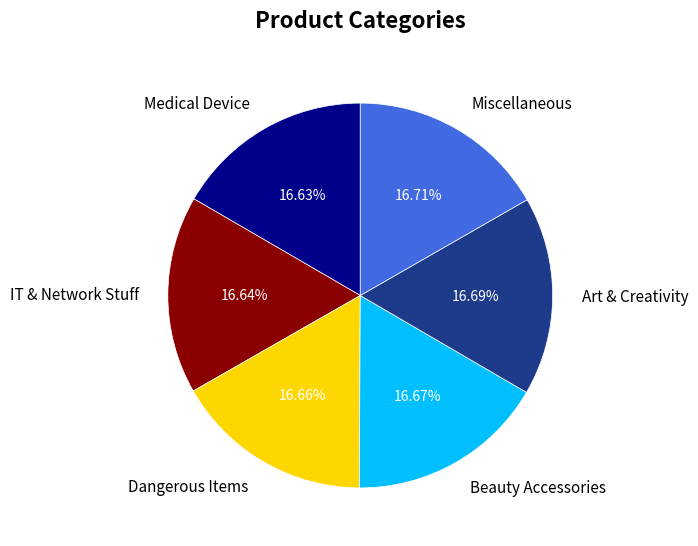

Does Miscellaneous represent more than half of the total?

No